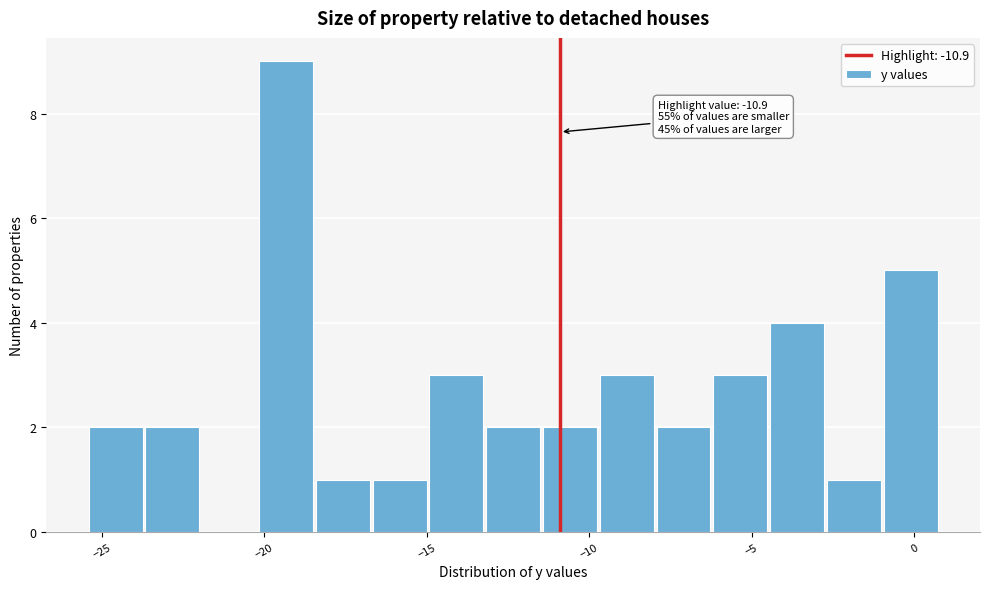

Around what value on the x-axis is the tallest bar? Give the approximate position of its centre, as read against the axis.

-19.5